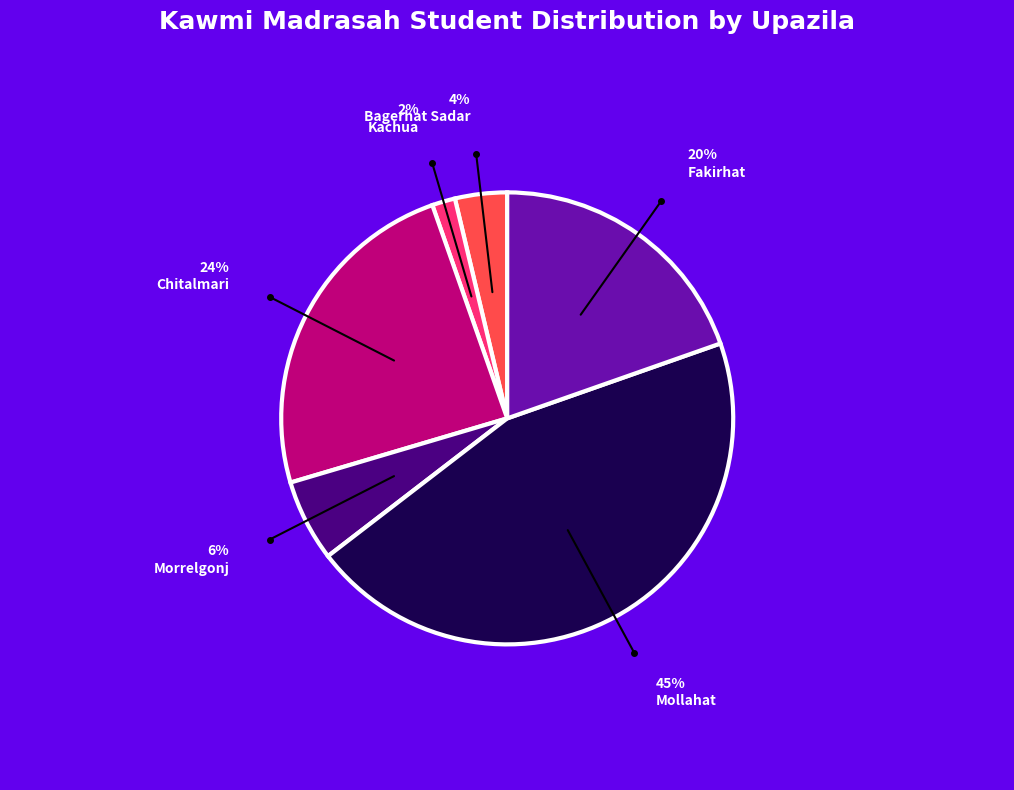

Is the sum of Fakirhat and Kachua greater than half?

No